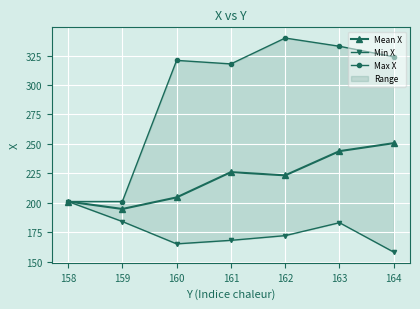

True or false: Max X and Min X intersect in this chart.

False